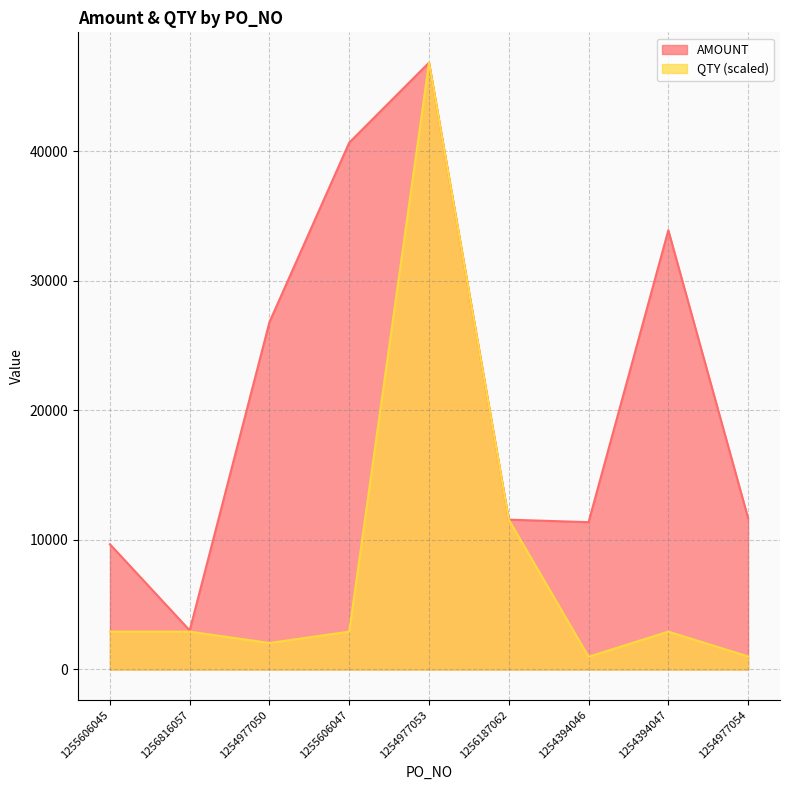

What are all the series names shown in the legend?

AMOUNT, QTY (scaled)